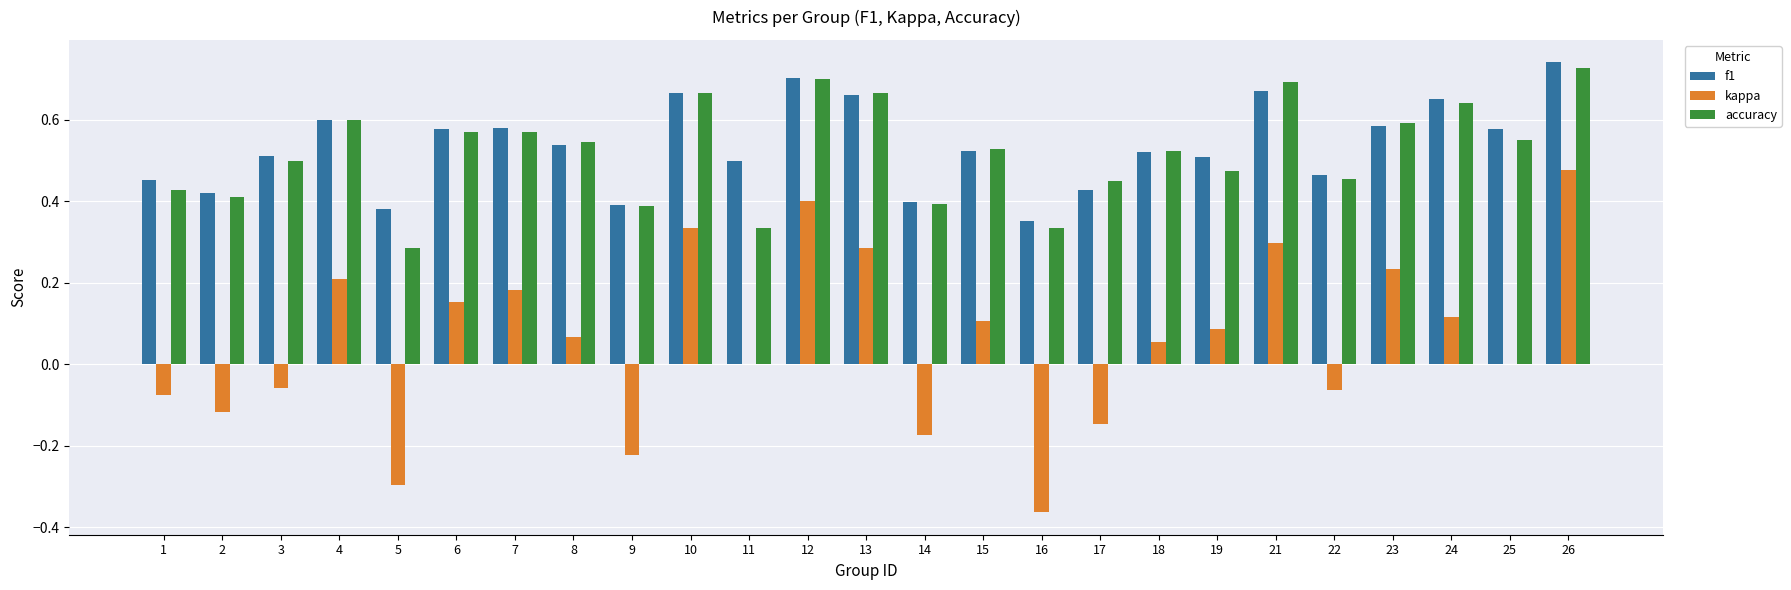

The f1 series shows 0.2 at 8. True or false?

False